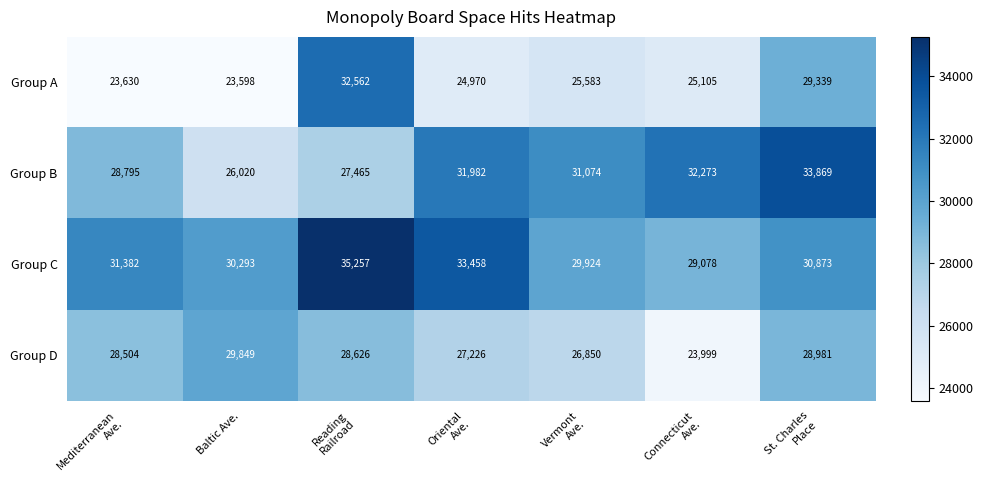

What is the sum of all Group B values?

211478